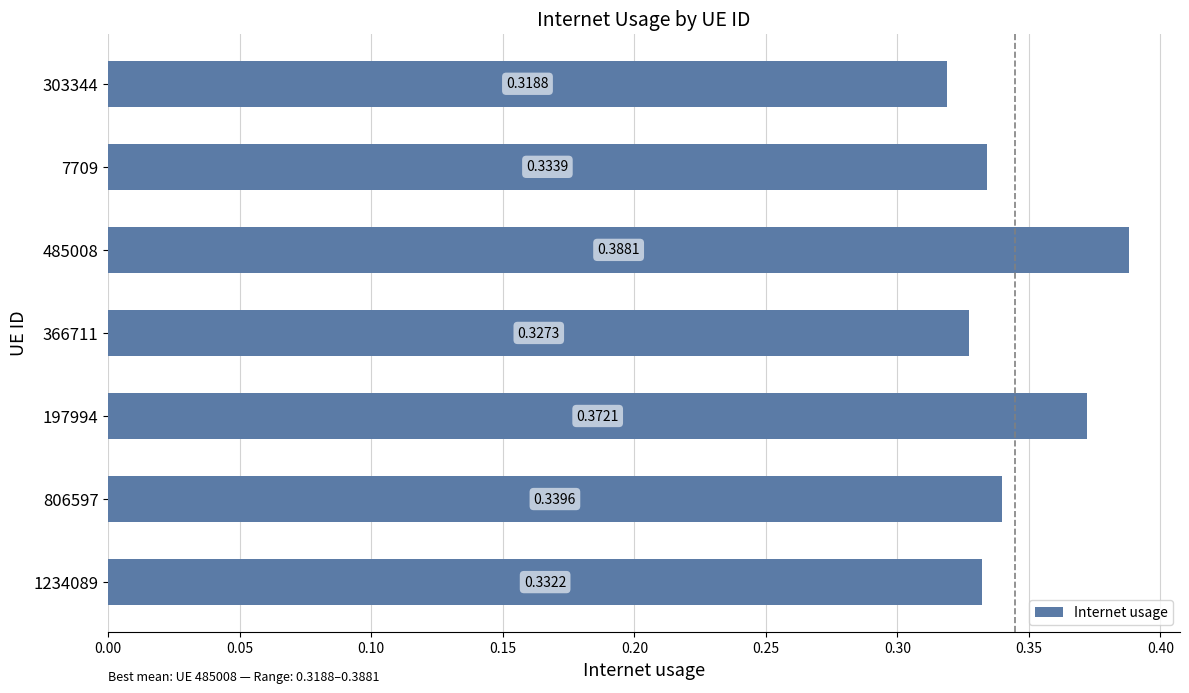

Rank the categories by value from highest to lowest.

485008, 197994, 806597, 7709, 1234089, 366711, 303344